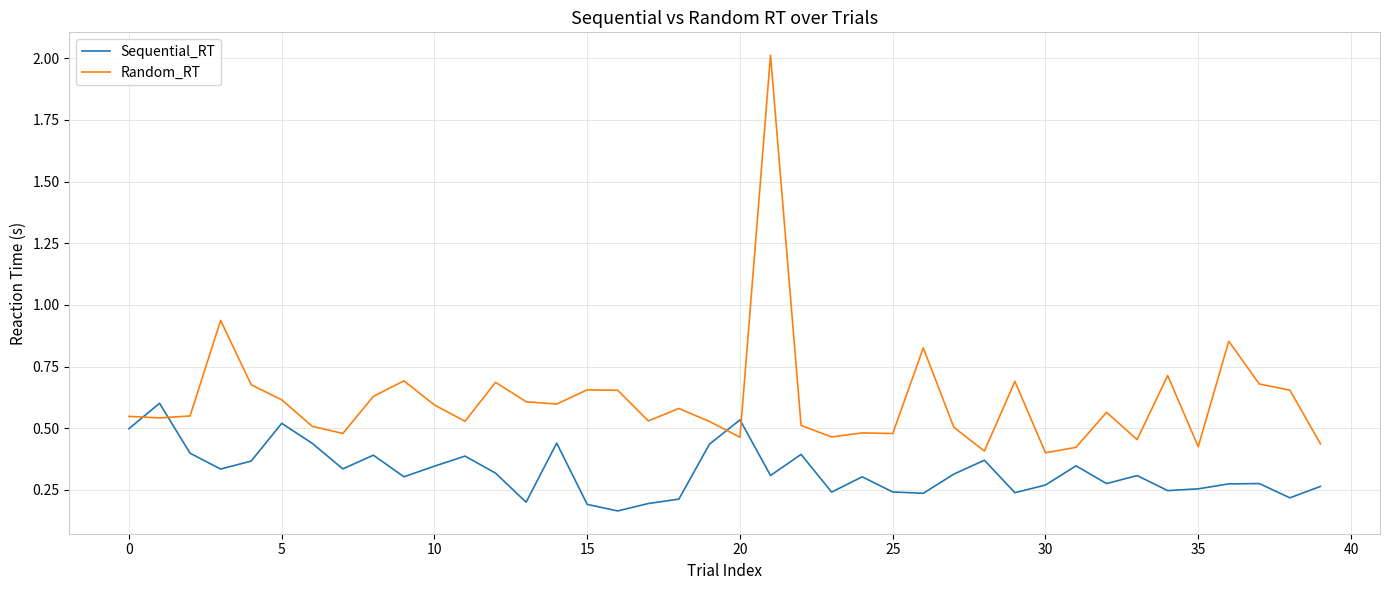

What is the highest value of the Random_RT series?

2.0